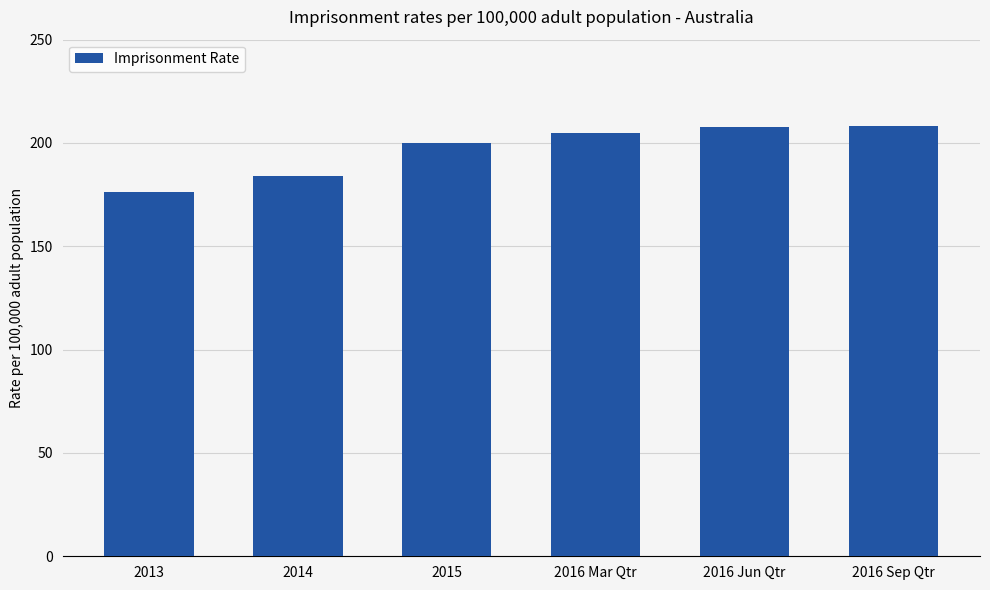

What is the difference between the maximum and minimum values?

32.0